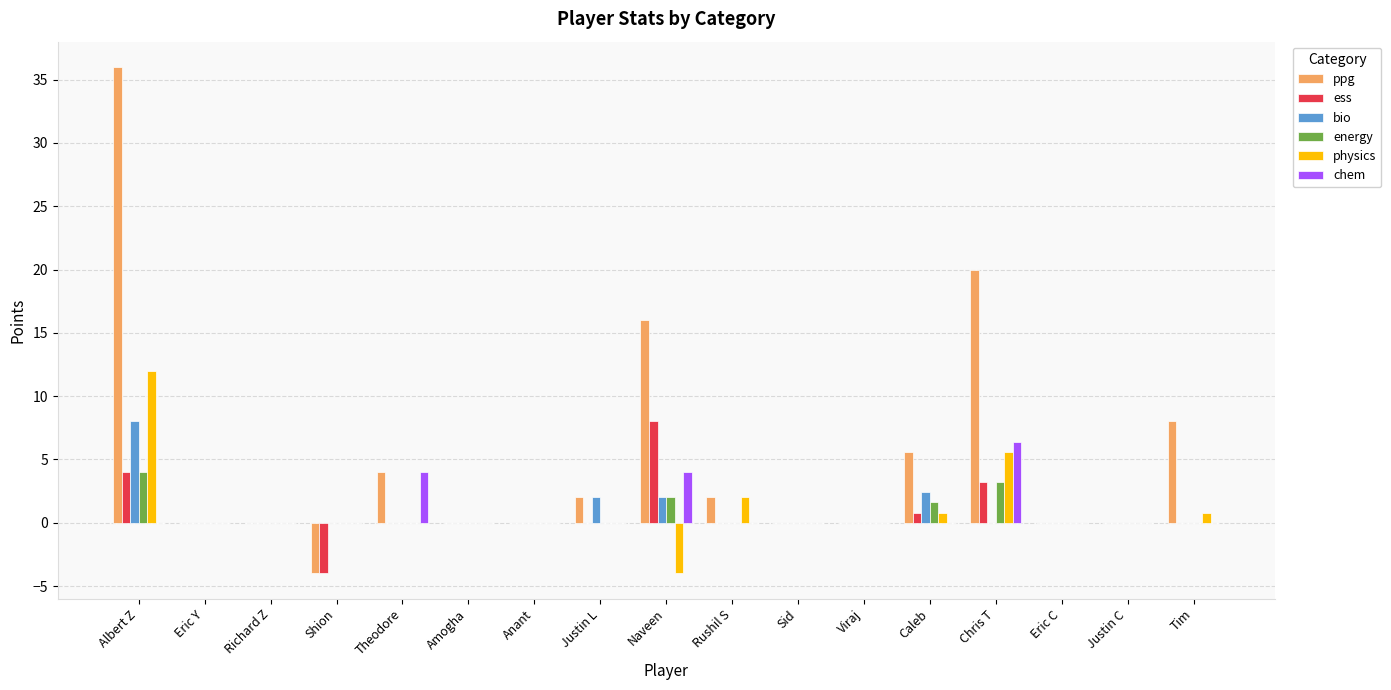

What are all the series names shown in the legend?

ppg, ess, bio, energy, physics, chem